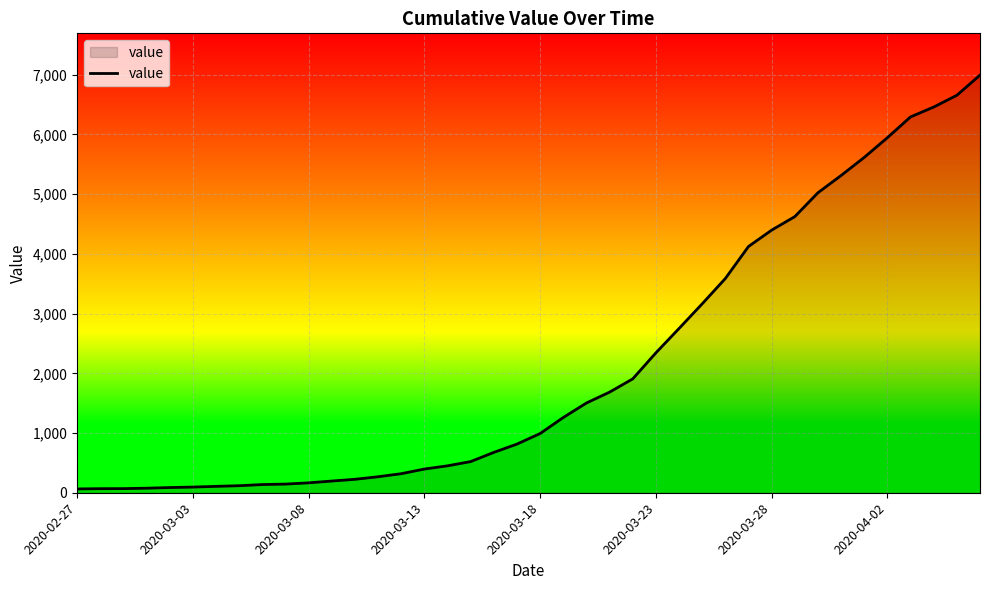

What is the greatest value displayed?

6994